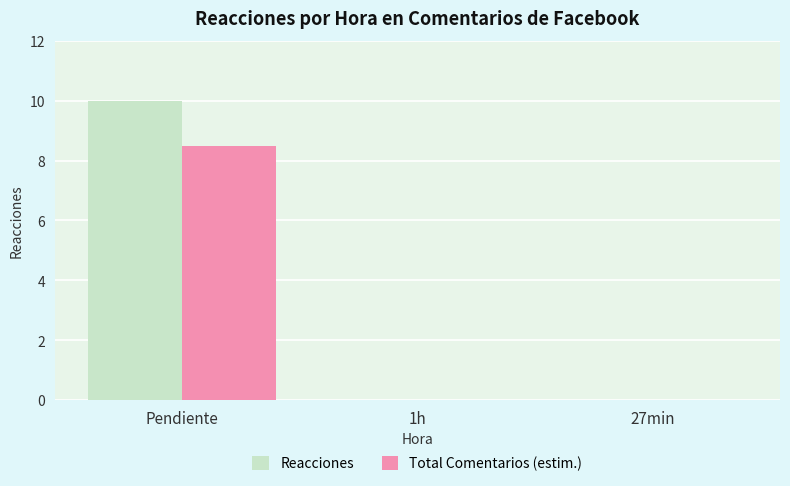

Which series changed the most between Pendiente and 27min?

Reacciones